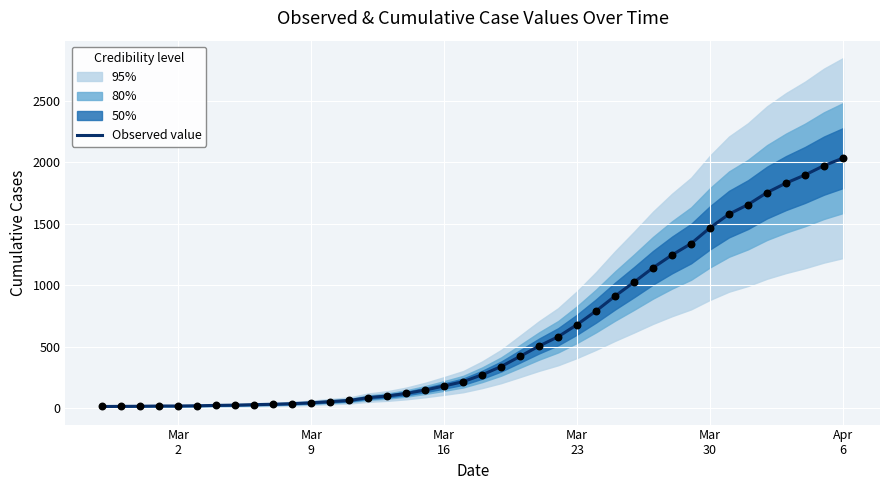

What is the highest value of the Observed value series?

2032